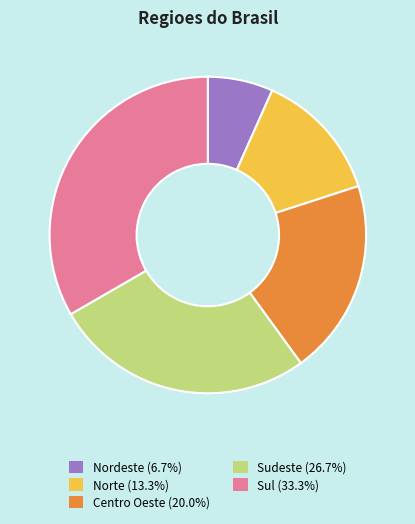

What is the ratio of the value at Nordeste to the value at Sul?

0.2